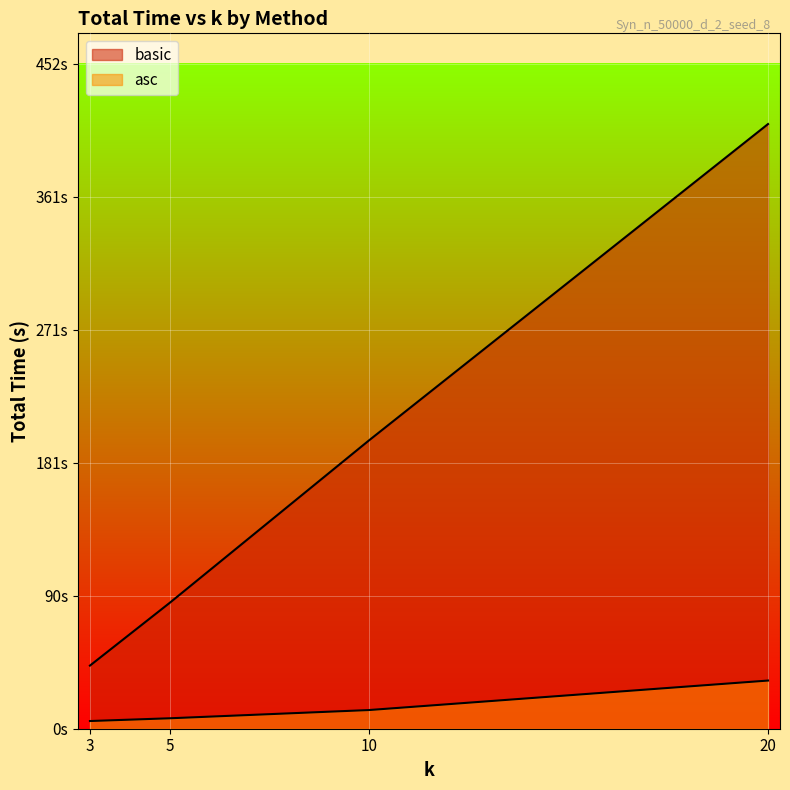

Which category has the highest value across all series?

20